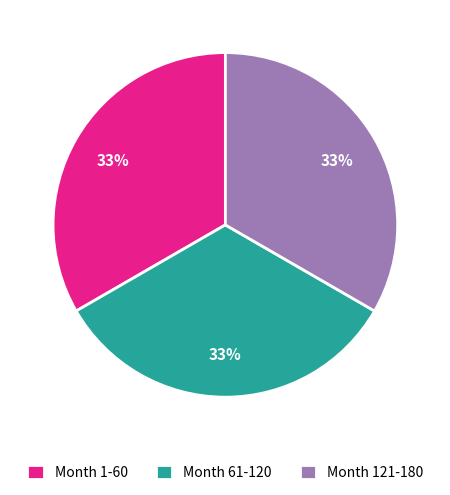

Is the sum of Month 1-60 and Month 121-180 greater than half?

Yes